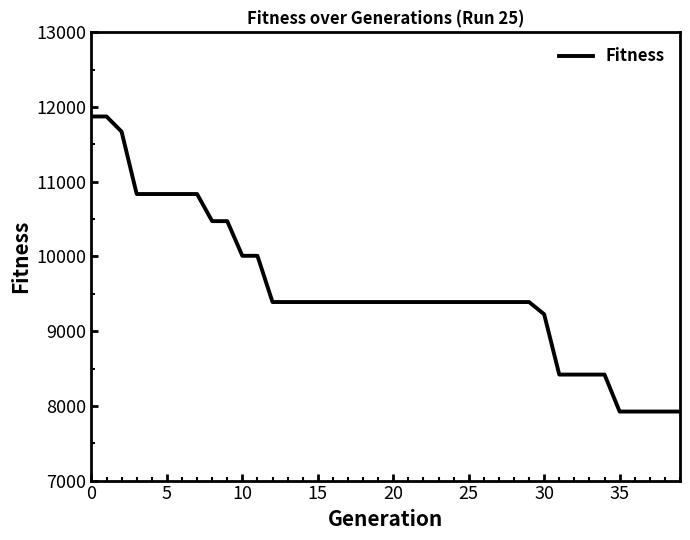

How many lines are shown in the chart?

1